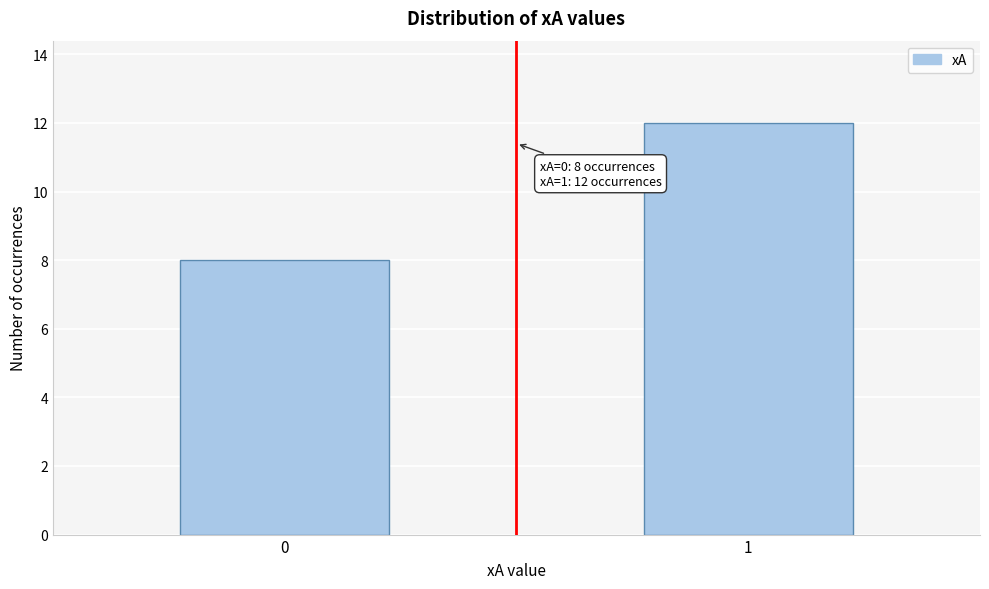

Reading left to right, what are all the values shown in this chart?

0=8	1=12